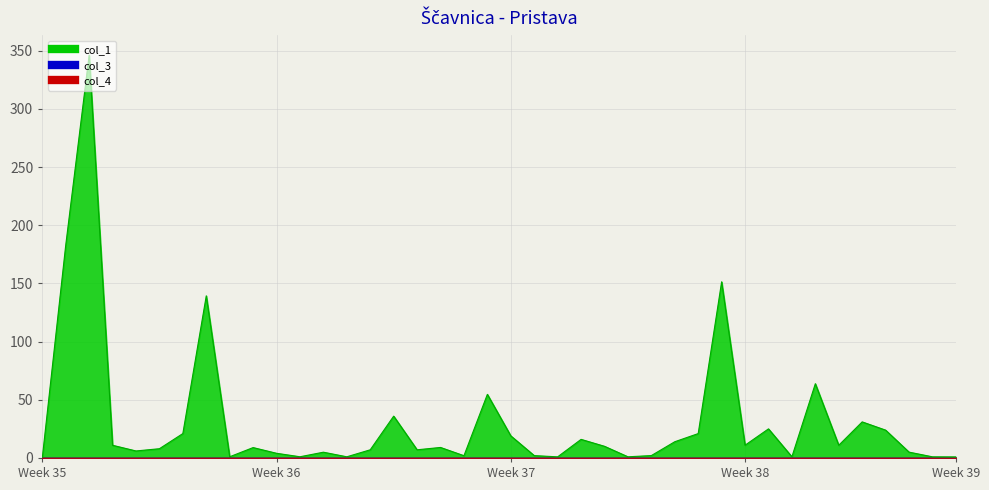

Which category has the highest value across all series?

2